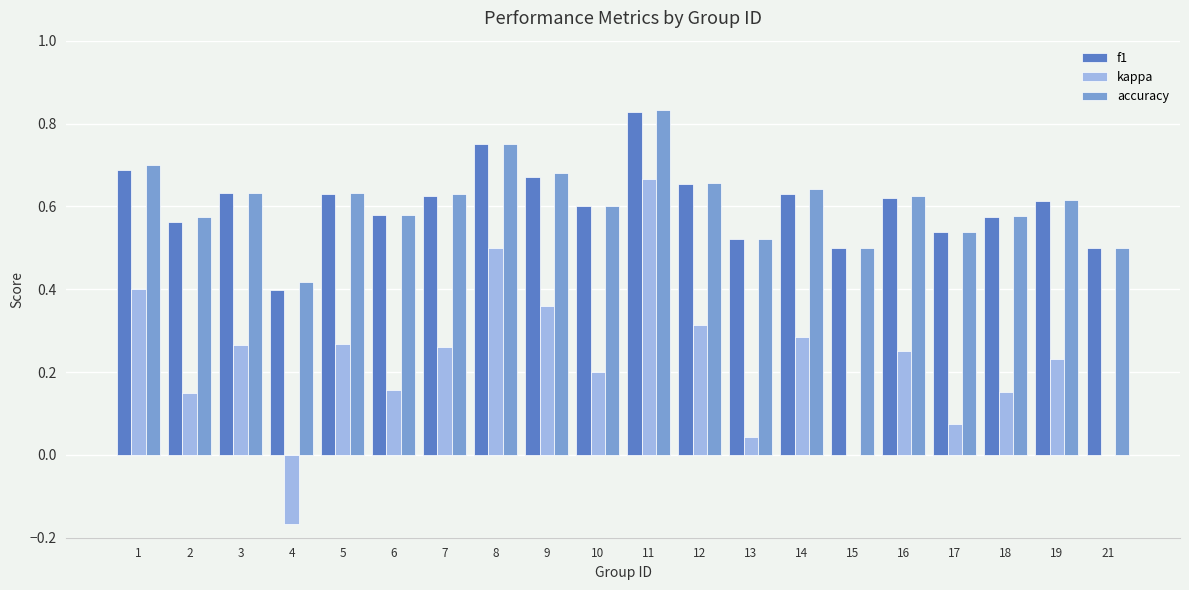

What is the sum of the f1 values at 2 and 10?

1.2